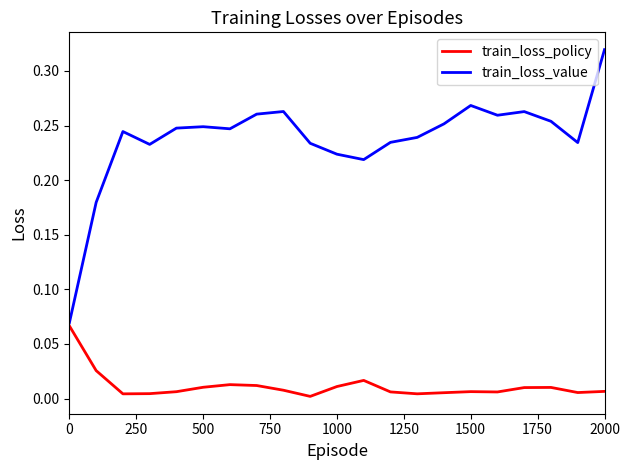

How many categories are shown in the chart?

21